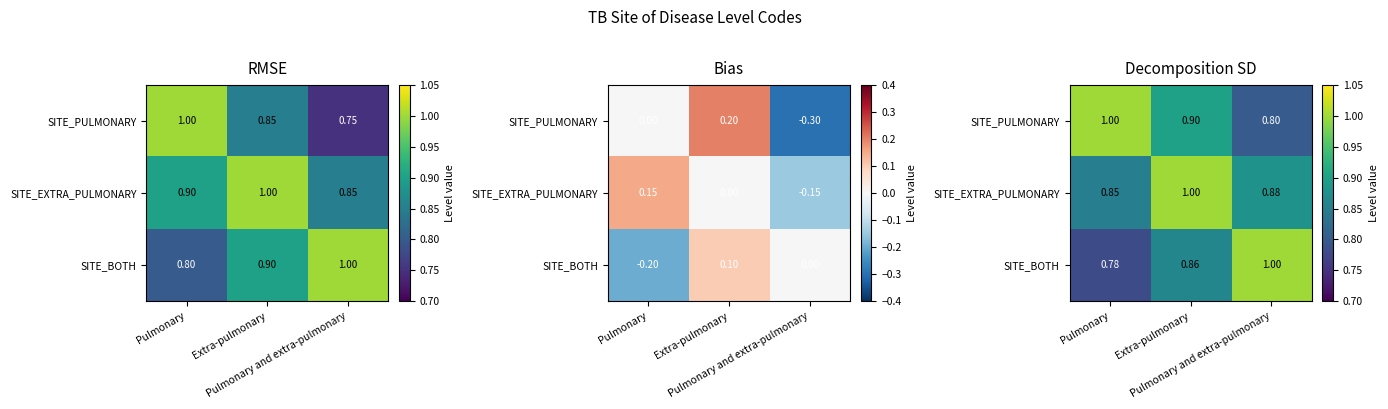

Rank the series by their maximum value, from highest to lowest.

SITE_PULMONARY, SITE_EXTRA_PULMONARY, SITE_BOTH